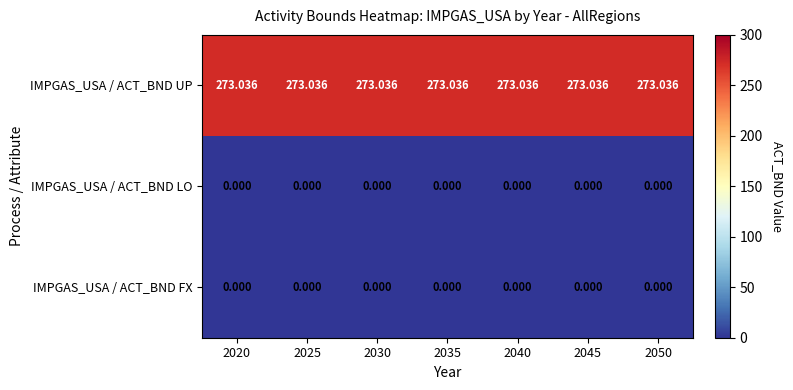

Which series has the largest total across all categories?

IMPGAS_USA / ACT_BND UP